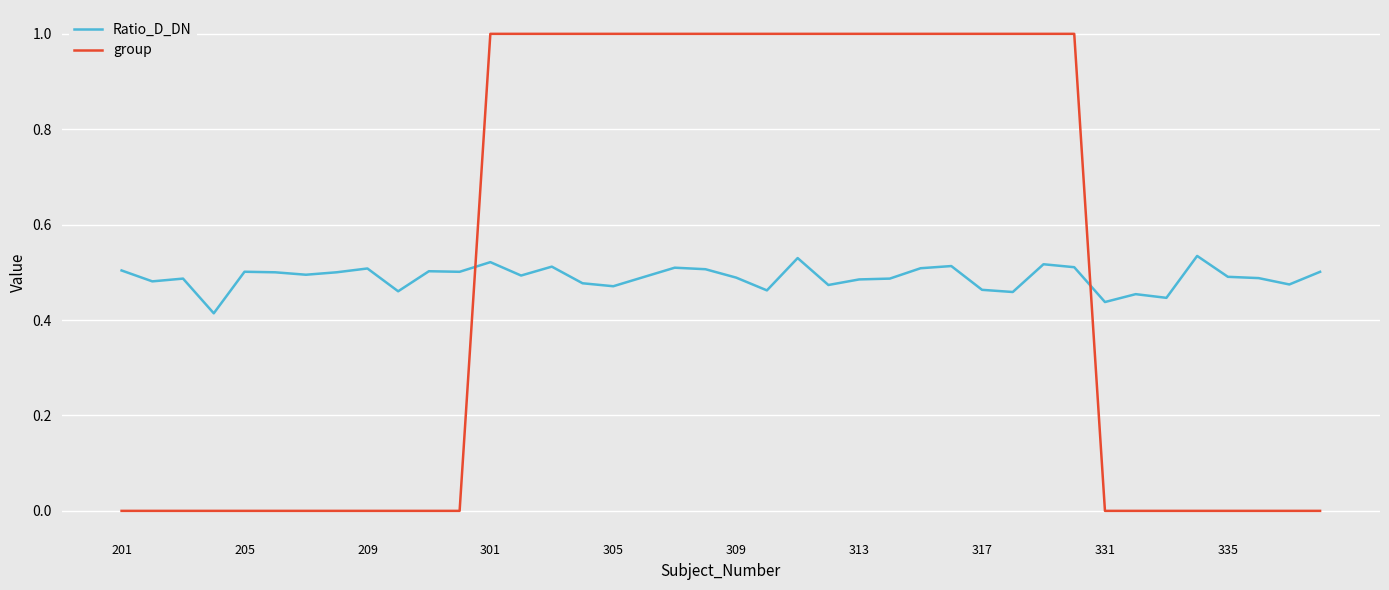

Rank the series by their maximum value, from highest to lowest.

group, Ratio_D_DN